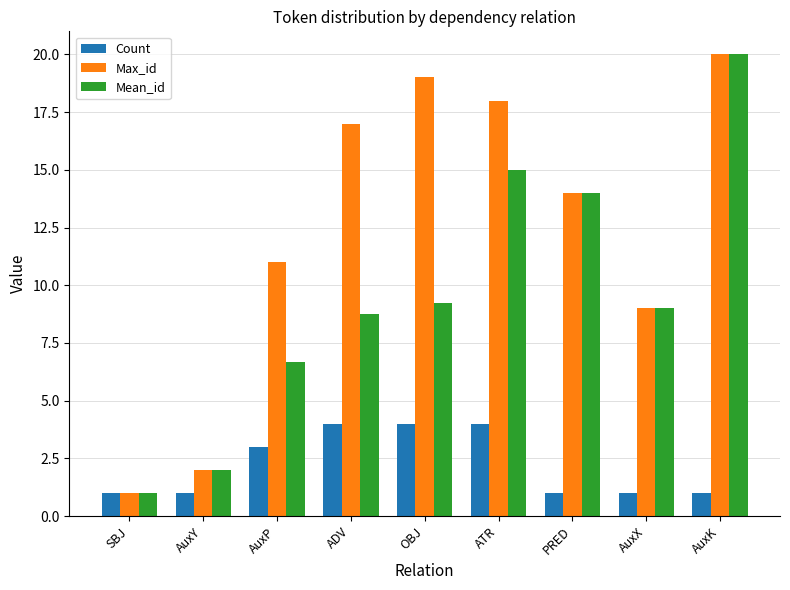

The Max_id series shows 15.9 at AuxX. True or false?

False